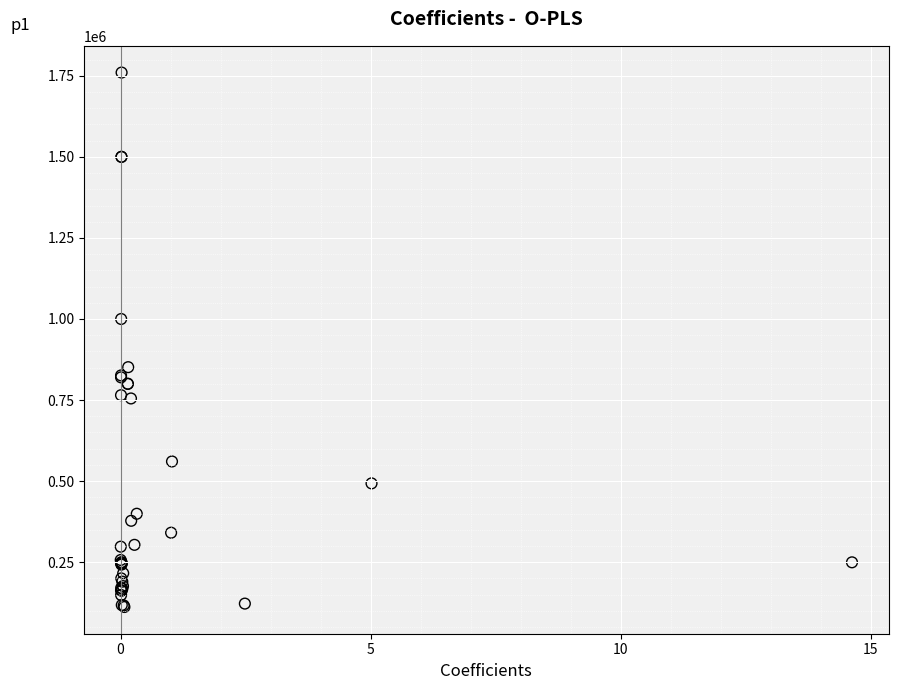

What Y value in the scatter plot is closest to 935899?

1000000